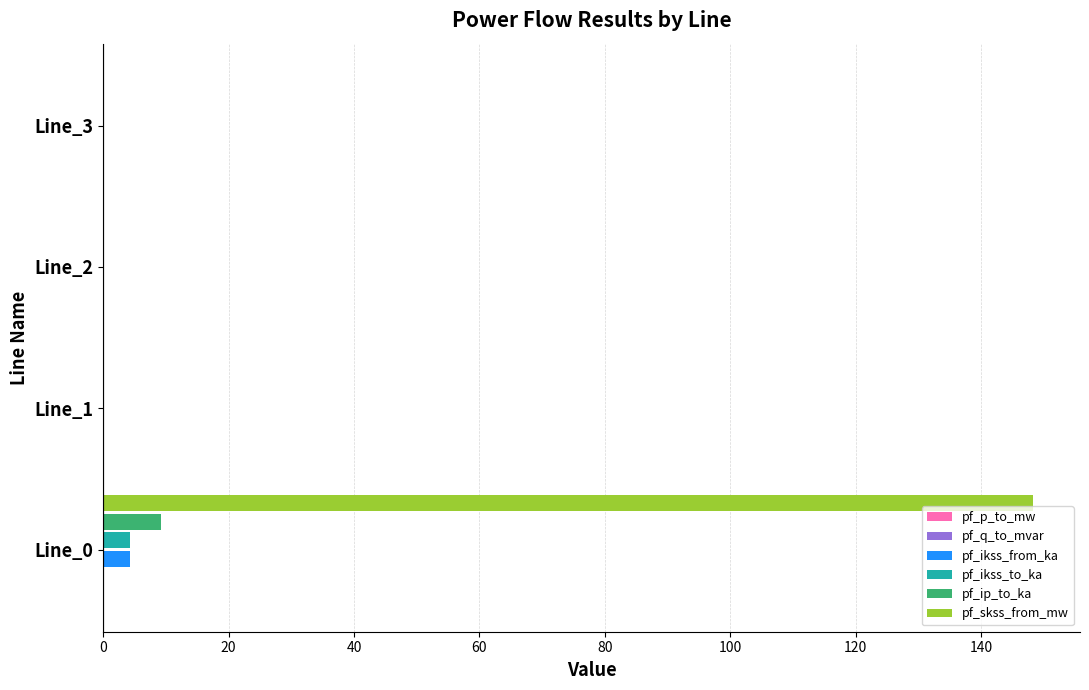

Which series has the largest total across all categories?

pf_skss_from_mw